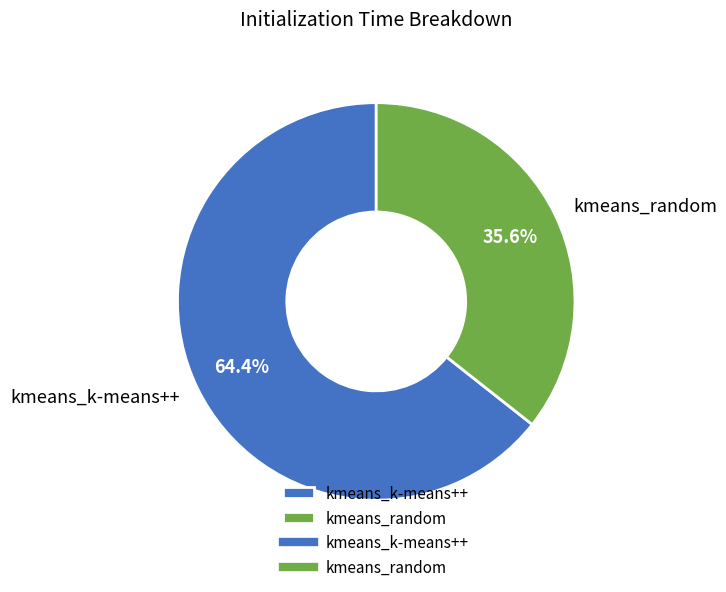

Is kmeans_random the majority of the pie?

No